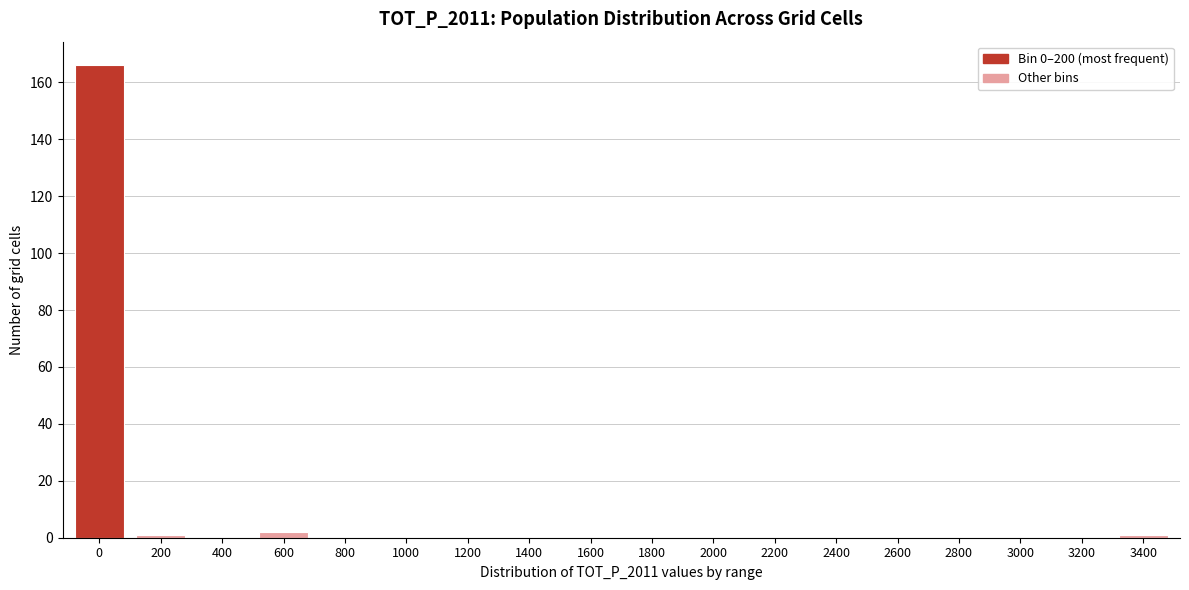

Reading left to right, transcribe all the data shown in this chart.

0=166	200=1	400=0	600=2	800=0	1000=0	1200=0	1400=0	1600=0	1800=0	2000=0	2200=0	2400=0	2600=0	2800=0	3000=0	3200=0	3400=1